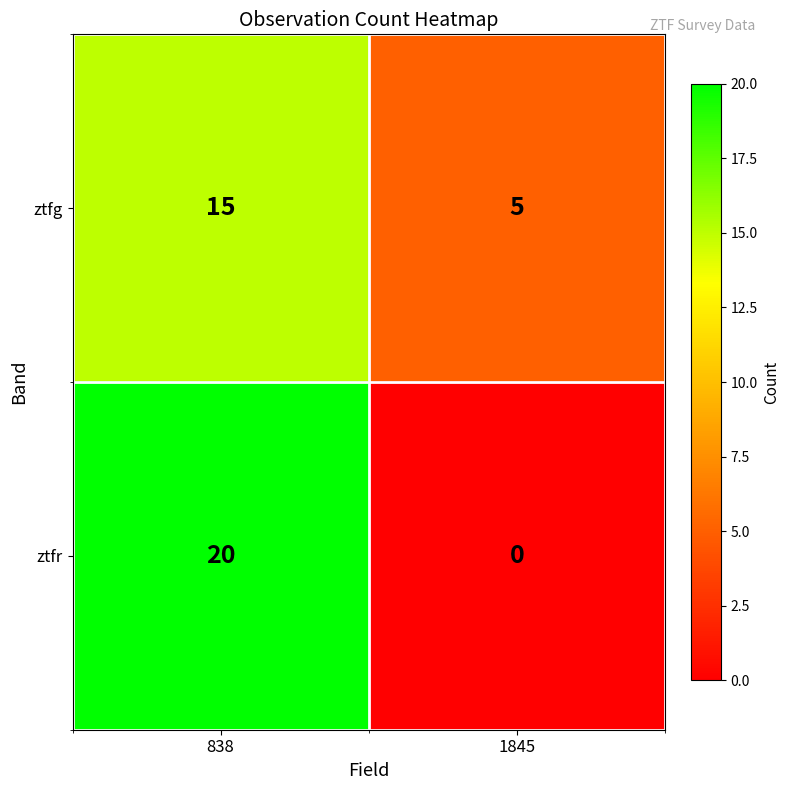

Which label corresponds to the largest value in the chart?

838